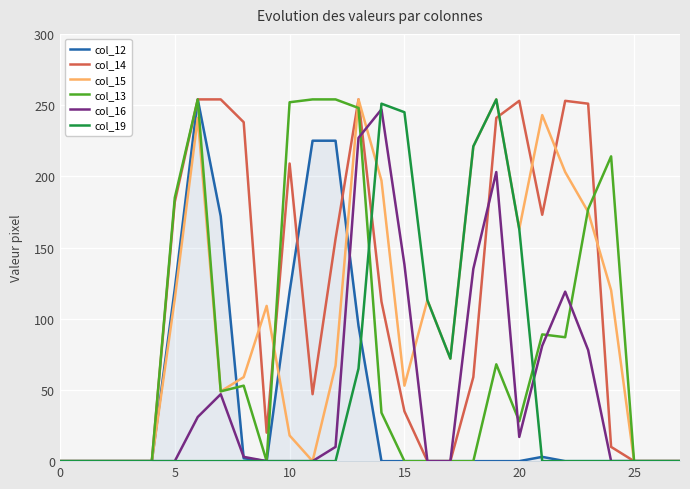

What is the greatest value displayed?

254